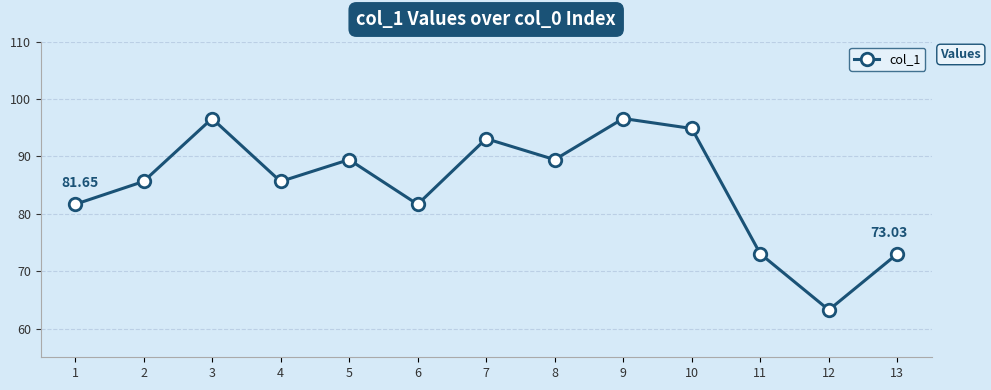

Which has a higher value, 10 or 12?

10